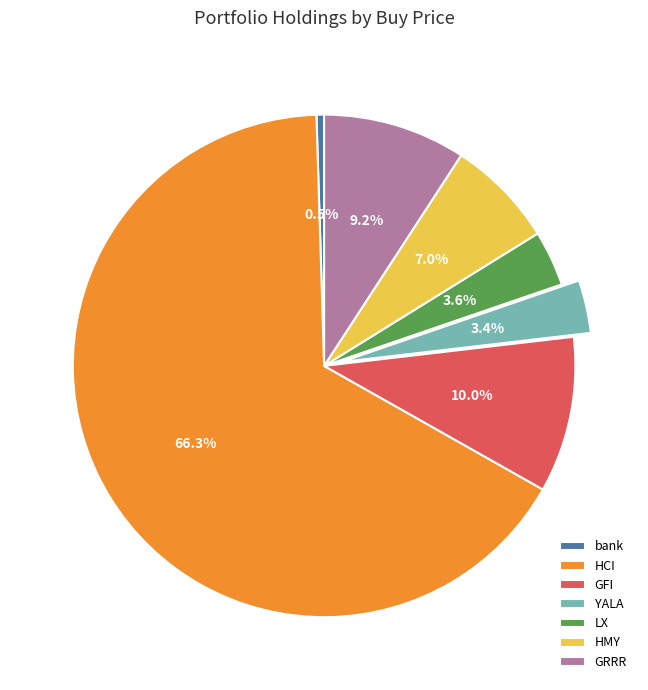

Between HCI and GRRR, which is larger?

HCI